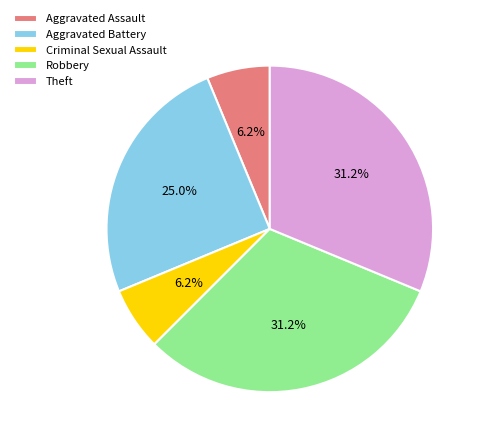

Does Robbery account for over 50% of the chart?

No